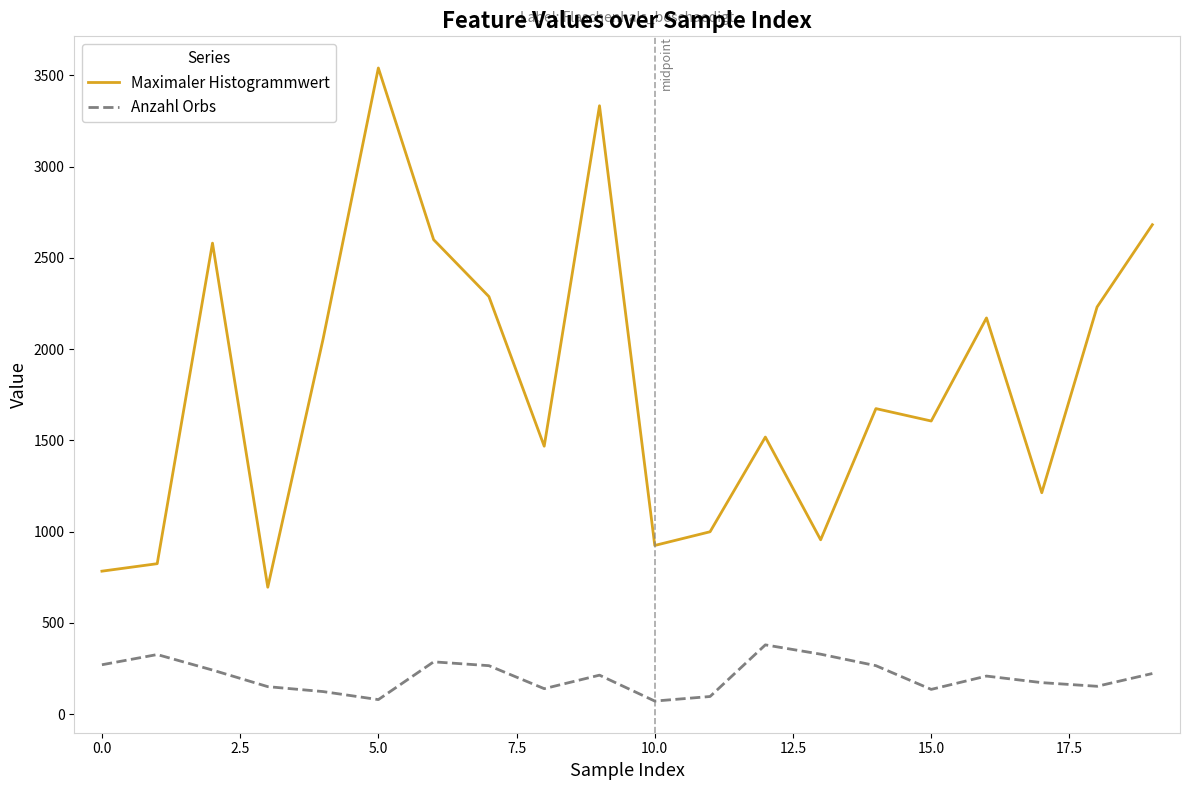

What is the difference between the second highest and second lowest values in the Anzahl Orbs series?

249